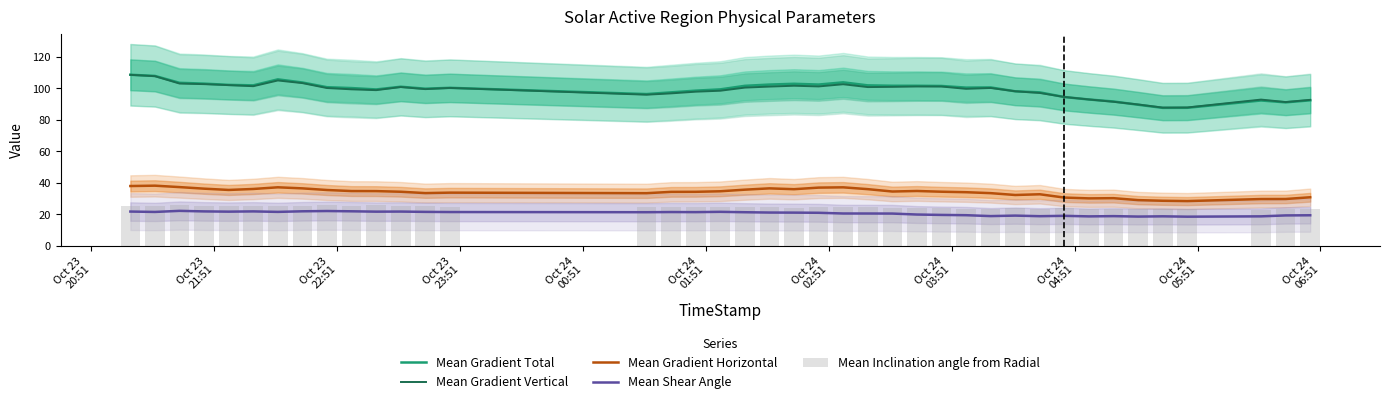

What is the maximum value for Mean Shear Angle?

22.2